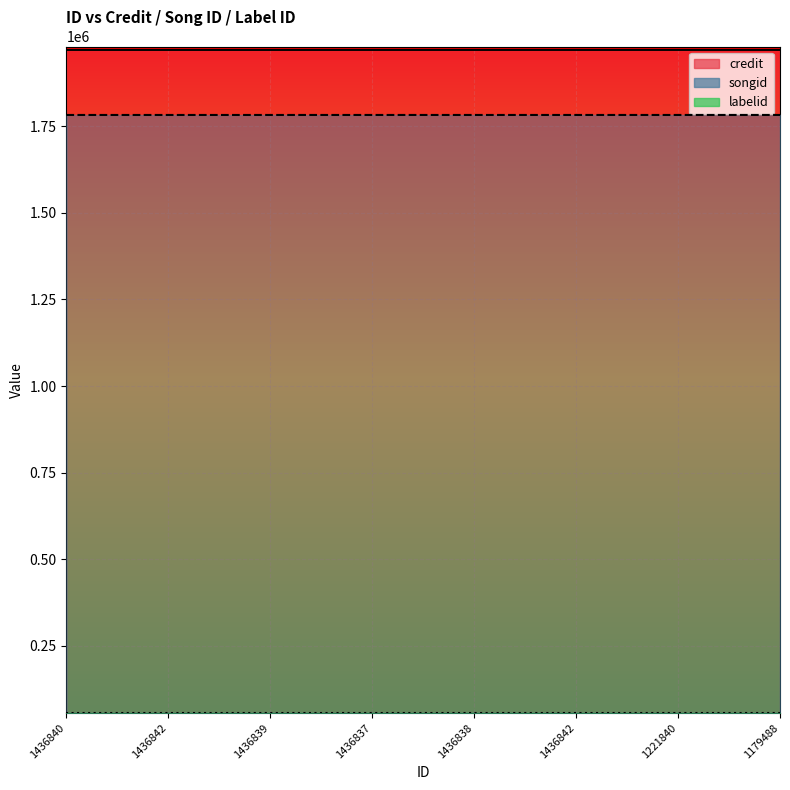

What is the difference between the maximum and second lowest values in the songid series?

6